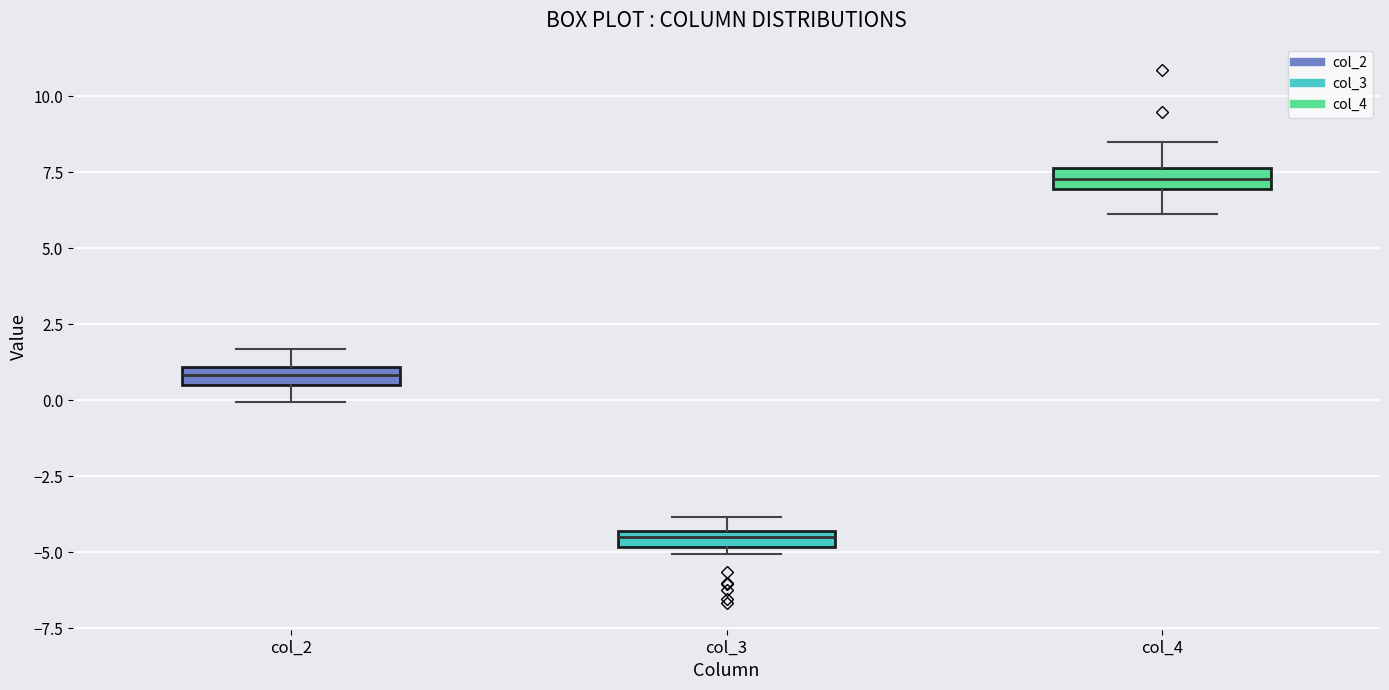

Where is the lower edge of the box for col_3 on the y-axis? The values are not printed on the chart, so give them approximately, as read against the axis.

-5.0